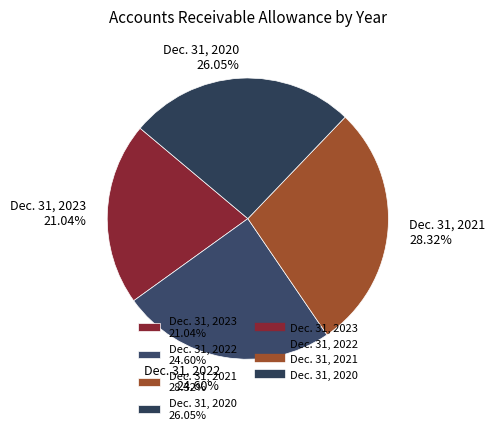

What is the smallest slice in the pie chart?

Dec. 31, 2023